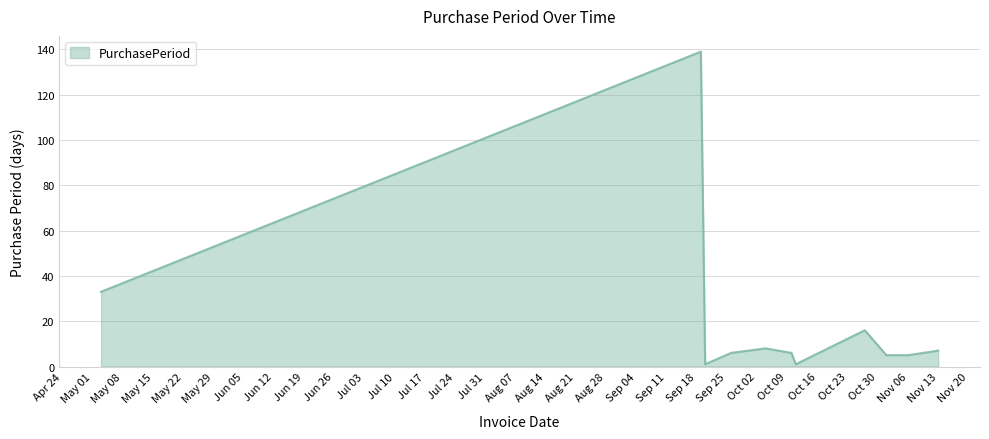

What is the average value?

21